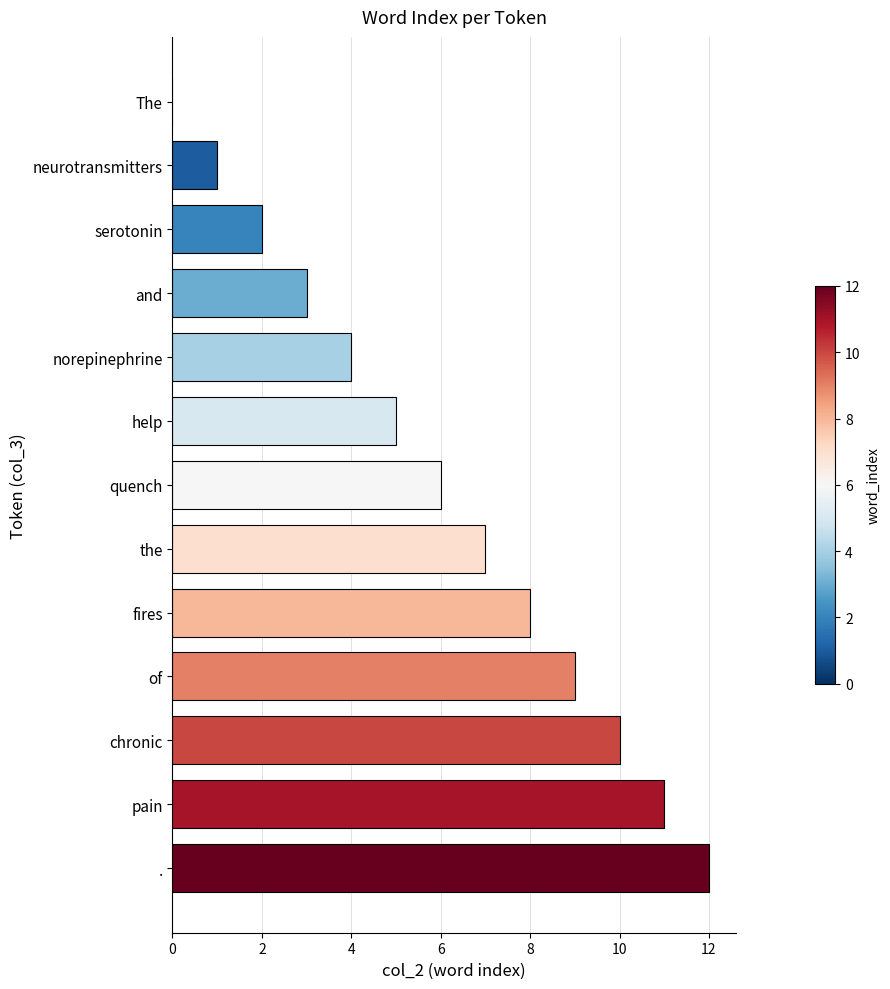

Between neurotransmitters and chronic, which is larger?

chronic